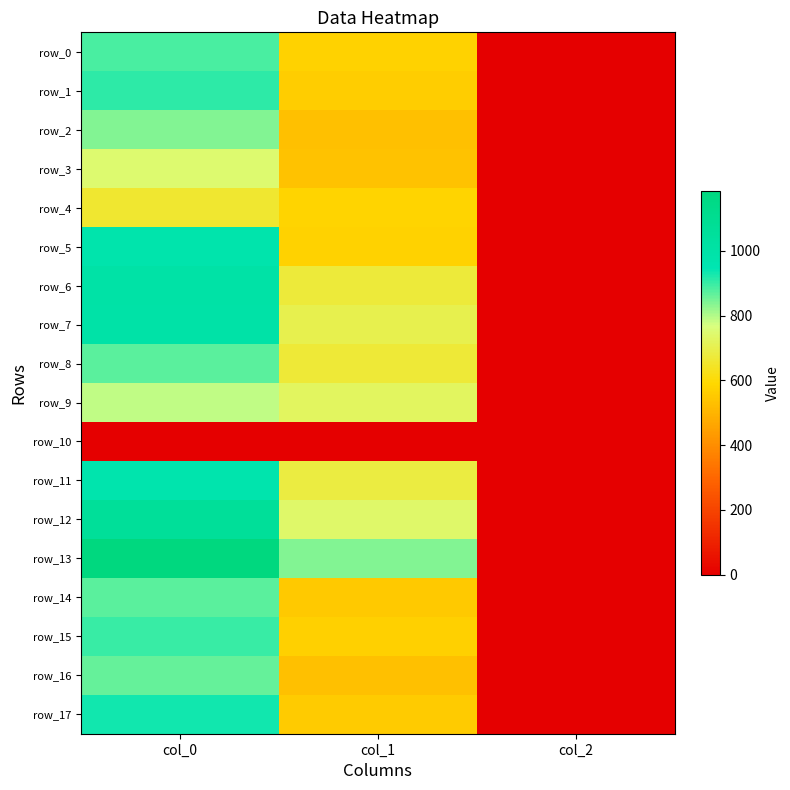

Which series has the largest range (max minus min)?

row_13